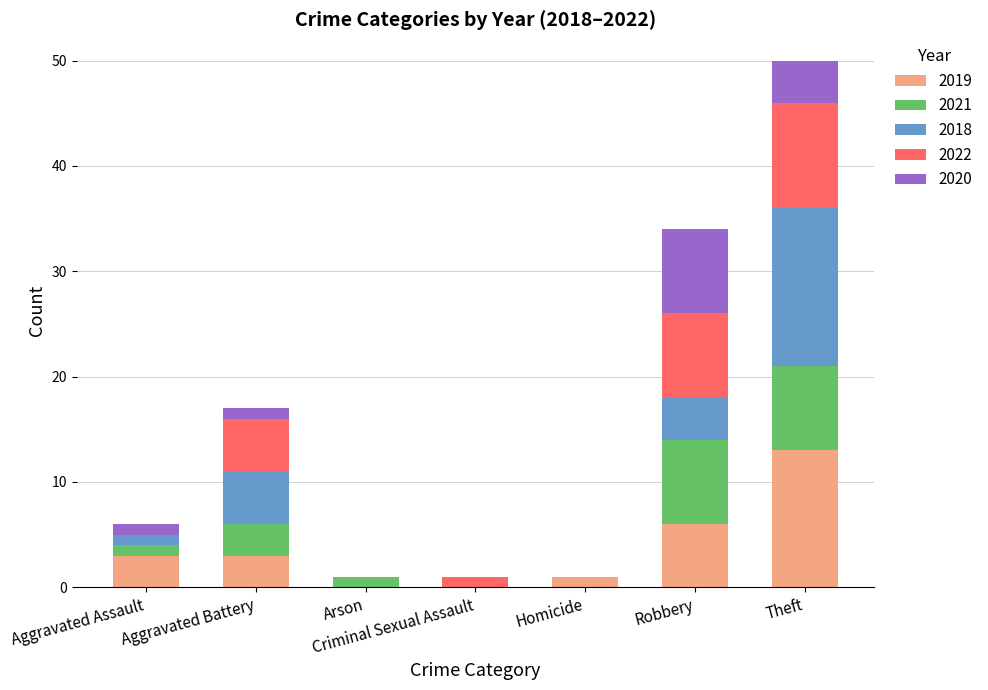

How many distinct data groups are displayed?

5